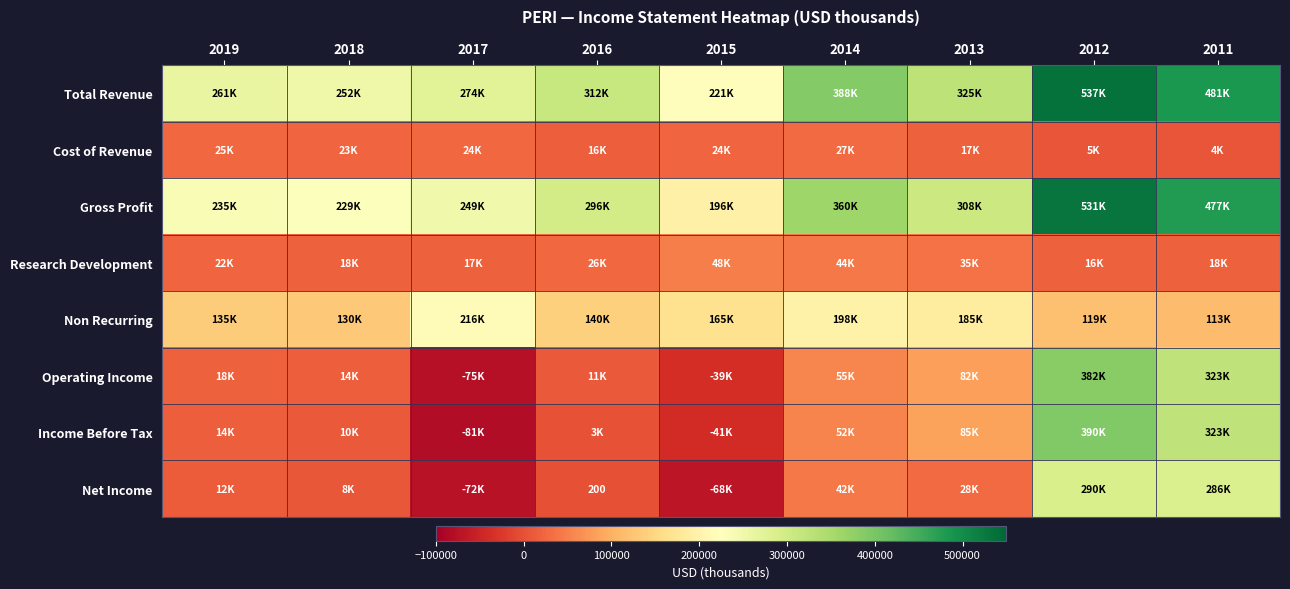

True or false: Net Income has a value of 200 at 2016.

True